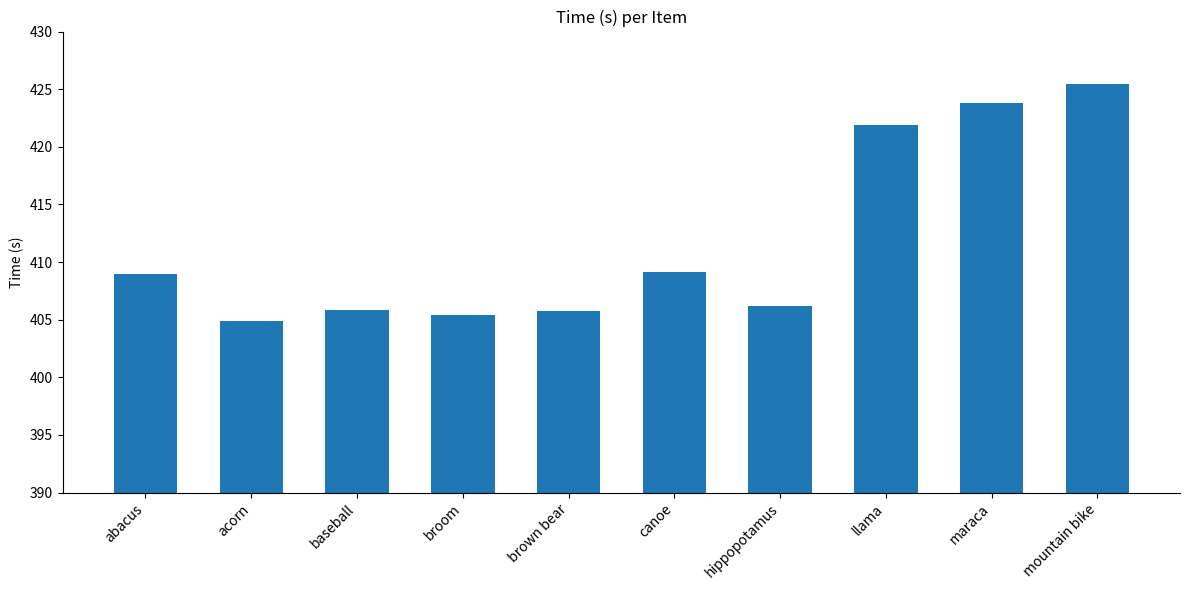

What position from the left is mountain bike?

10